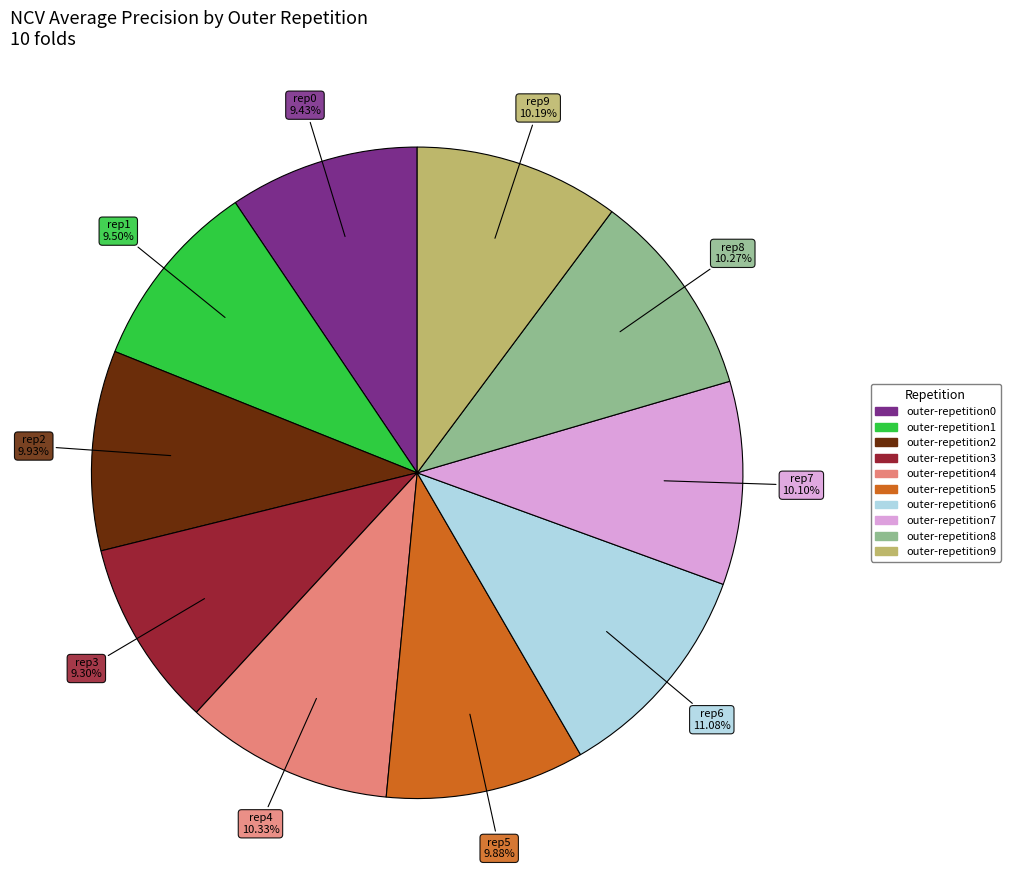

Does any single category account for the majority?

No